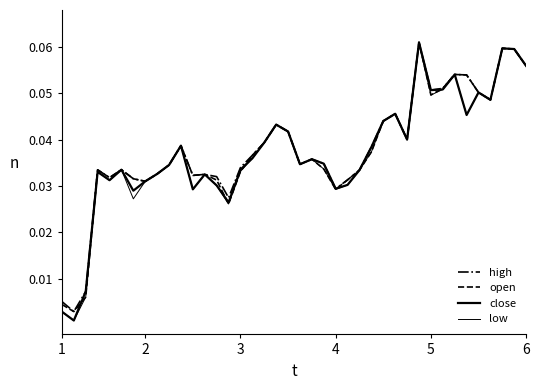

What is the difference between the maximum and minimum values in the close series?

0.1